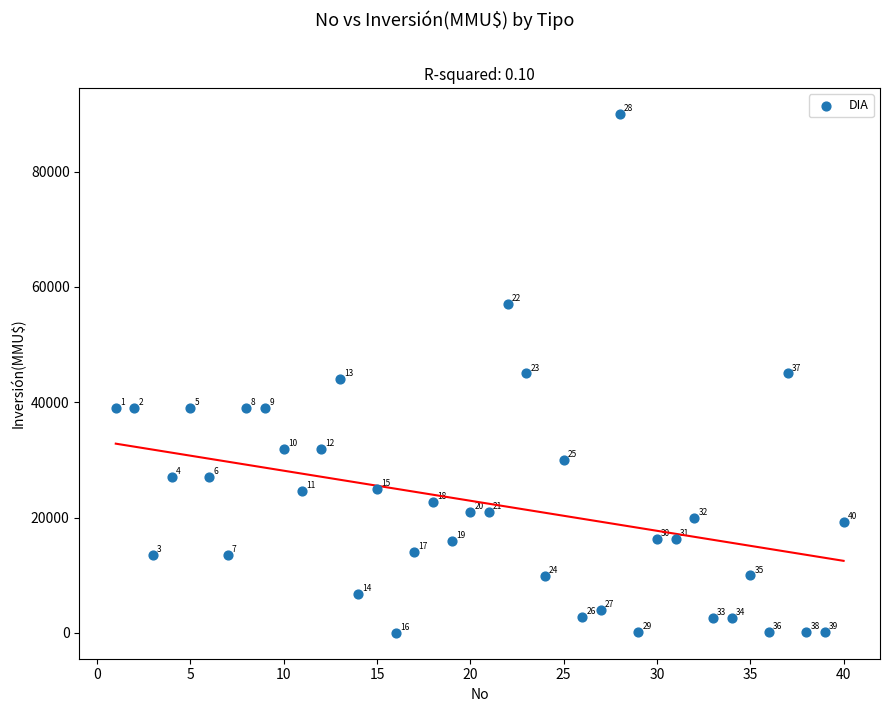

What is the range of X values (max minus min)?

39